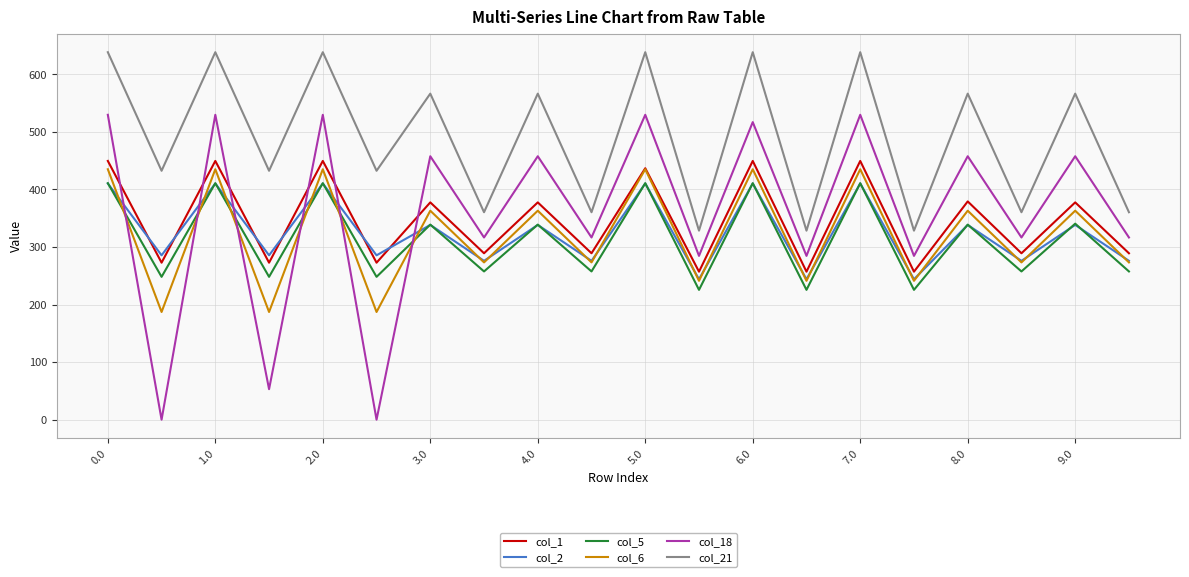

How many interior local valleys does the col_1 series have?

9